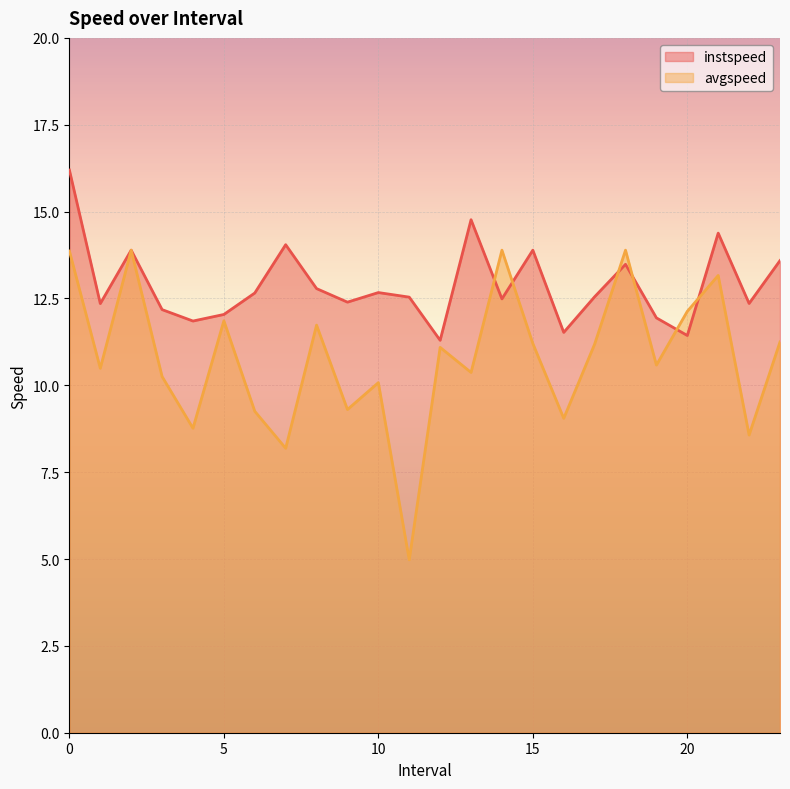

What is the minimum value shown in the chart?

5.0